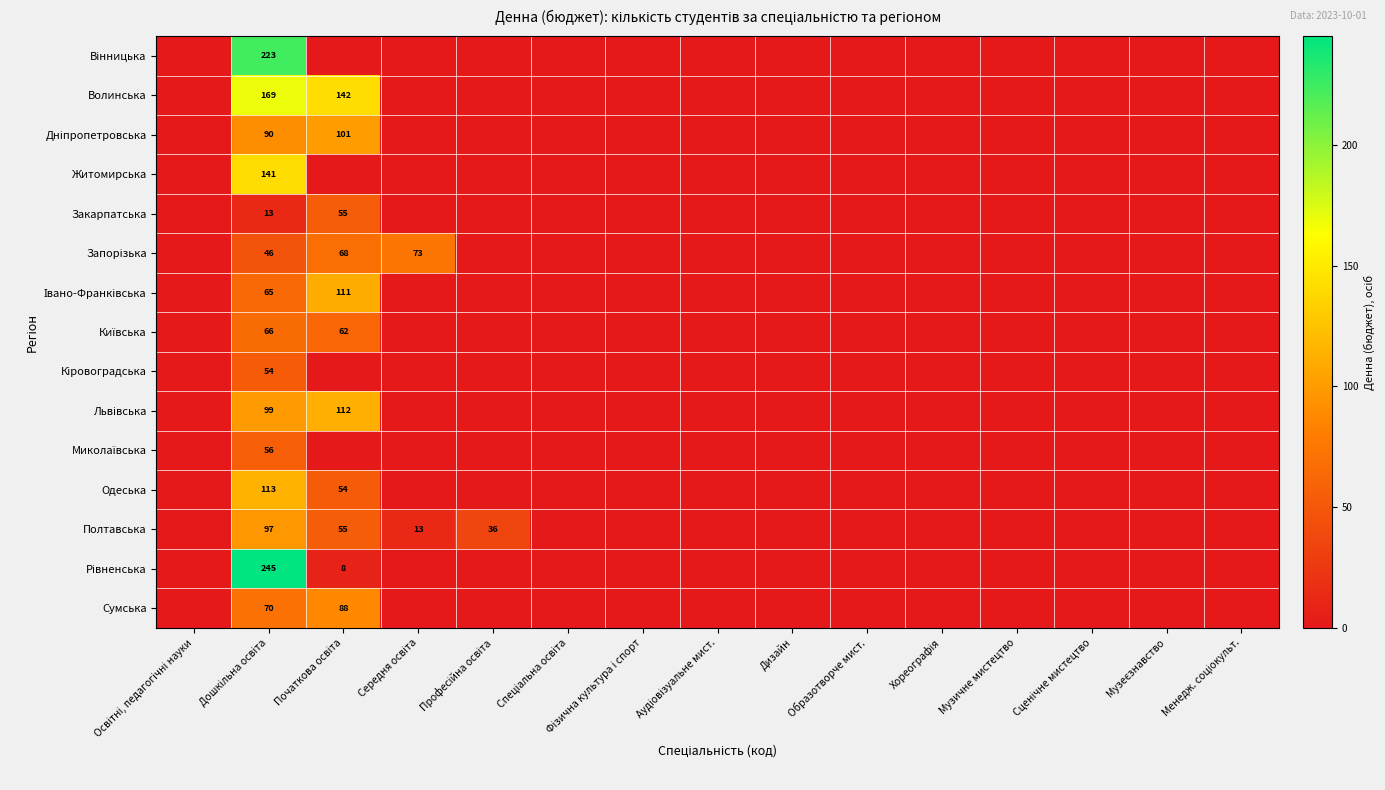

What is the average value of the Запорізька series?

12